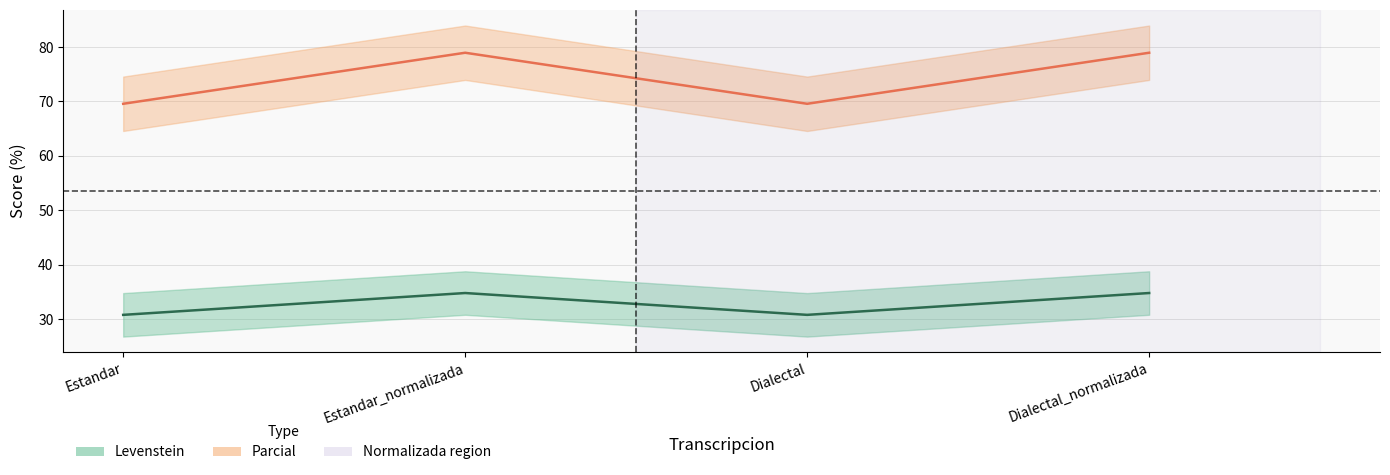

Reading right to left, extract all data points from this chart.

Levenstein (center): 34.8	30.8	34.8	30.8
Parcial (center): 78.9	69.6	78.9	69.6